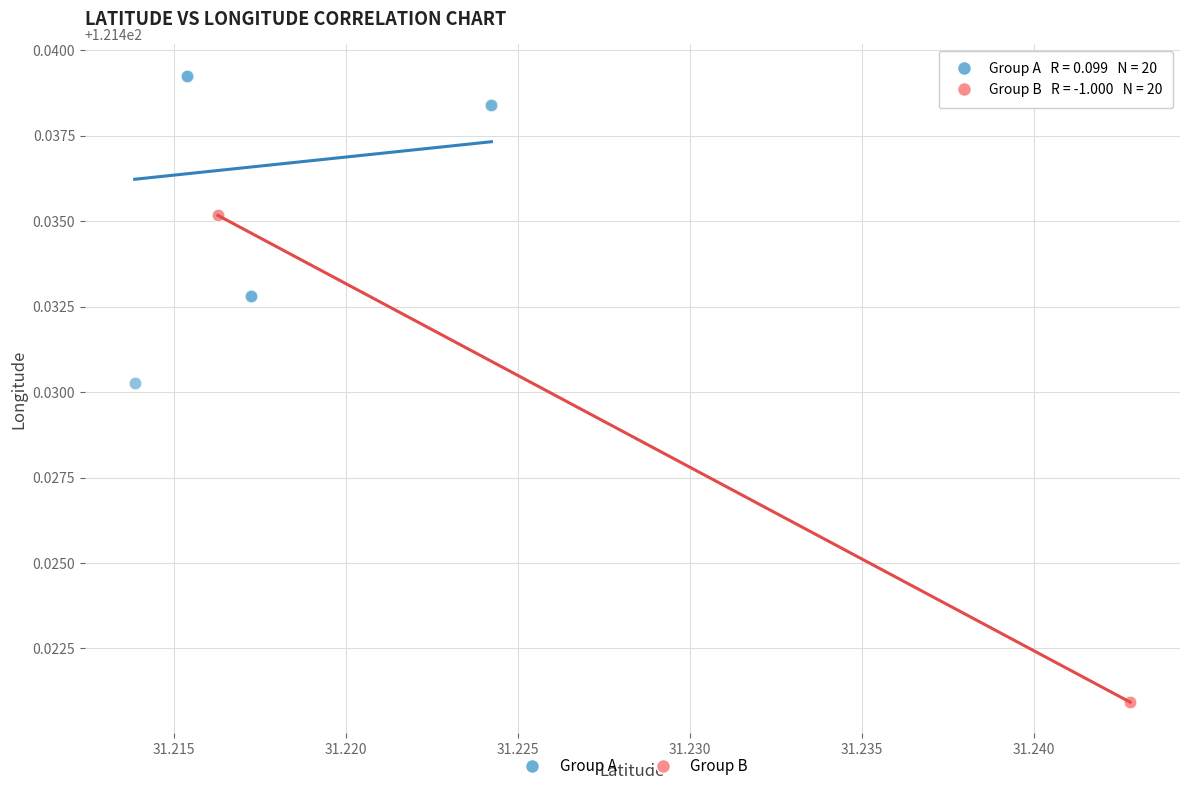

Which series reaches the minimum Y coordinate?

Group B